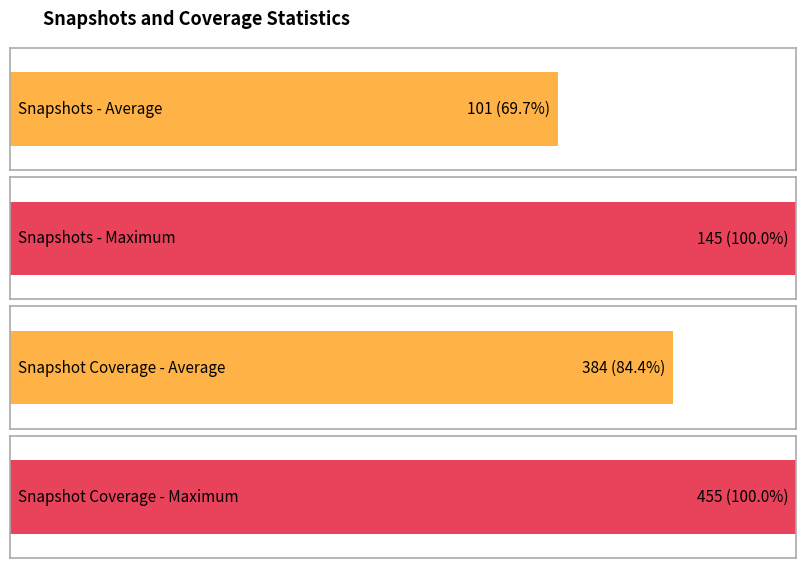

List the series in order of their overall mean, lowest first.

snapshots, snapshot_cov